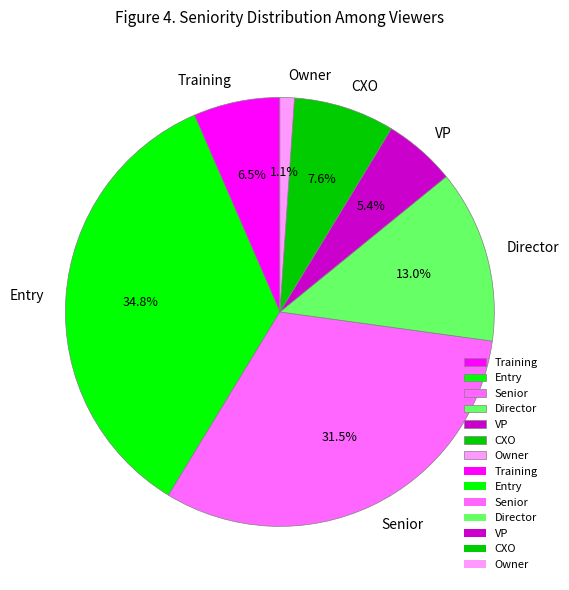

To the nearest percent, what percentage of the pie is Entry?

35%